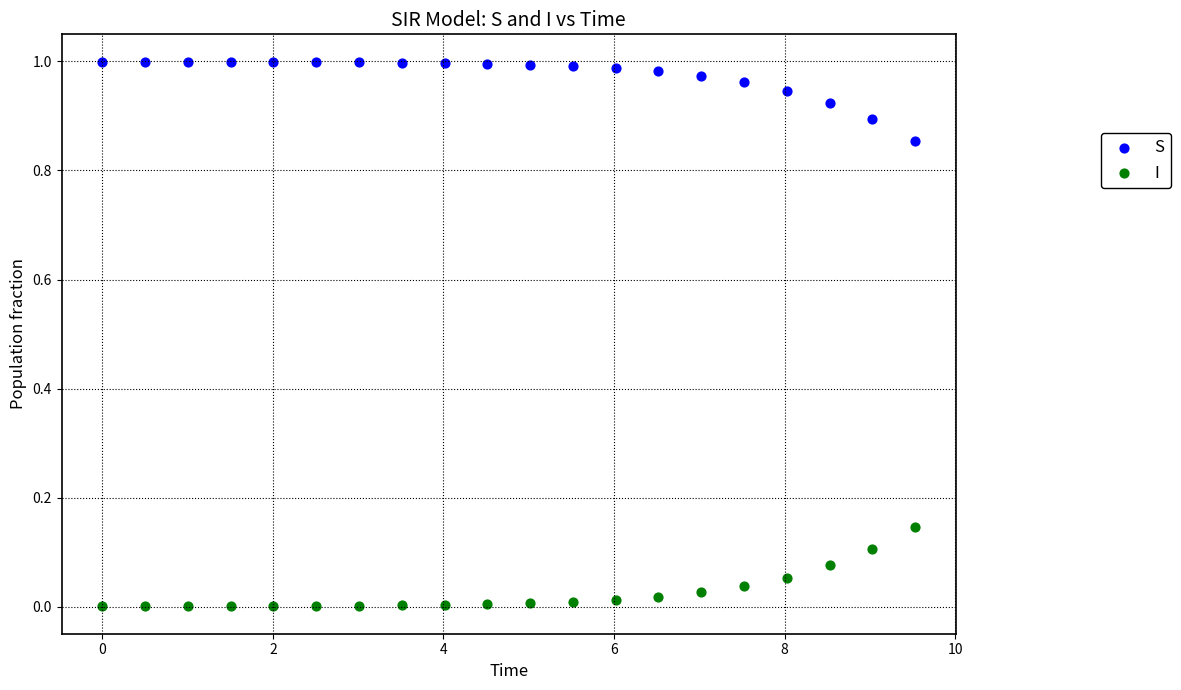

Which series reaches the maximum Y coordinate?

S